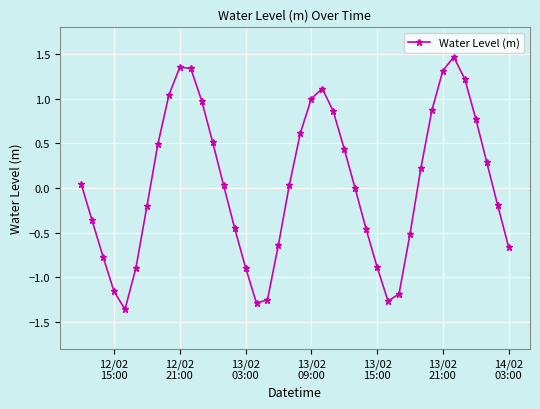

True or false: there are more than 2 points higher than both neighbors.

True